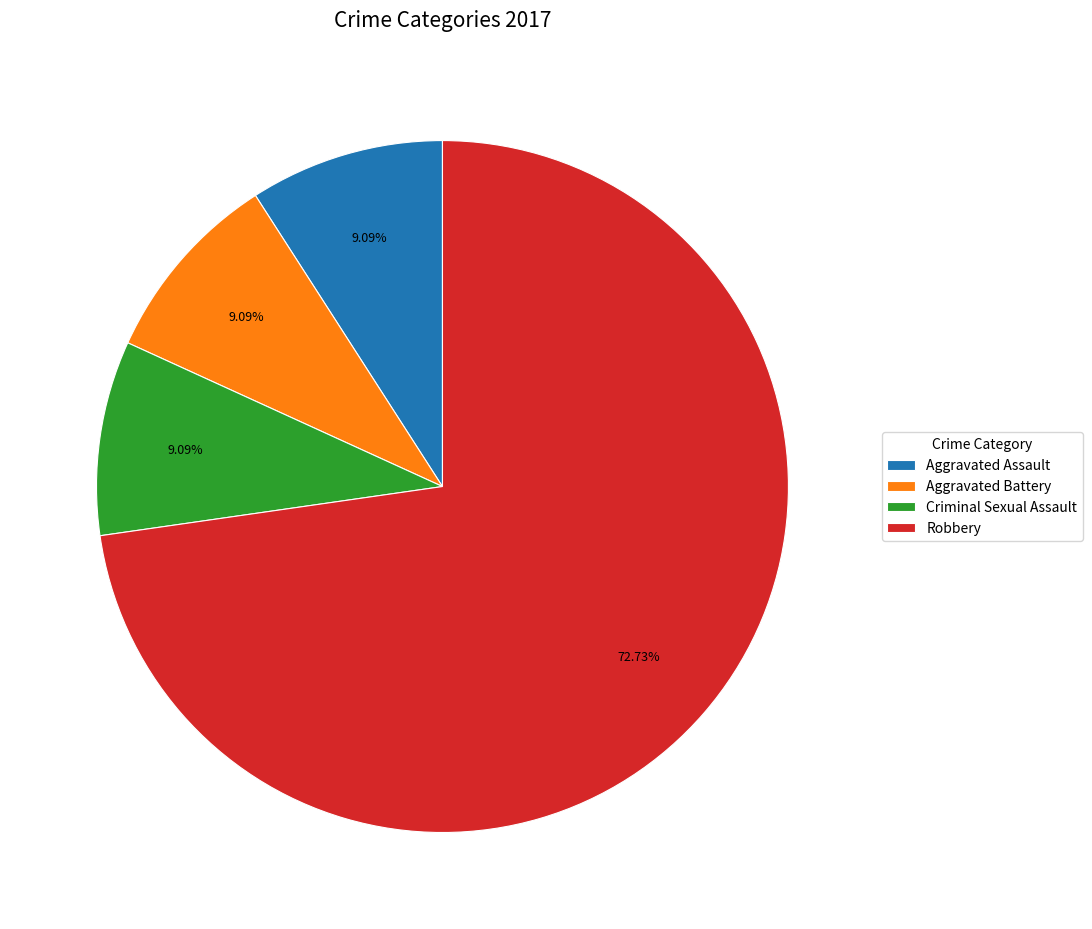

To the nearest percent, what portion does Aggravated Battery represent?

9%